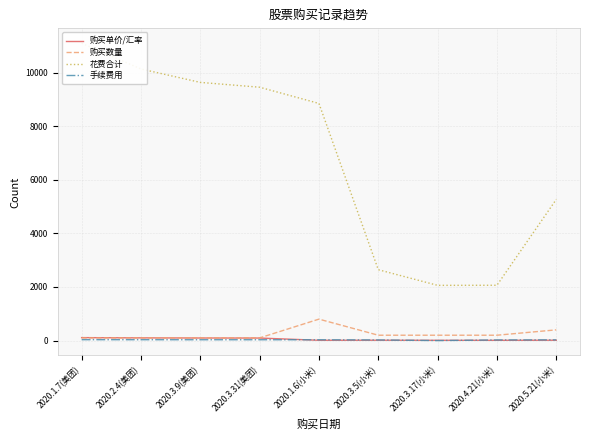

Rank the series at 2020.3.5(小米) from highest to lowest value.

花费合计, 购买数量, 手续费用, 购买单价/汇率